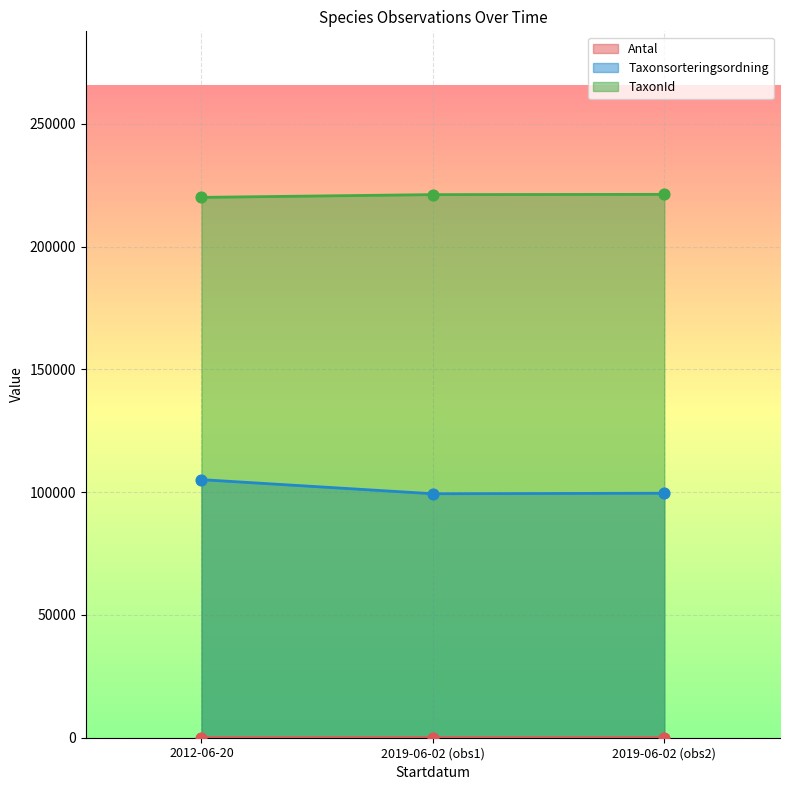

At how many categories does at least one series exceed 152359?

3